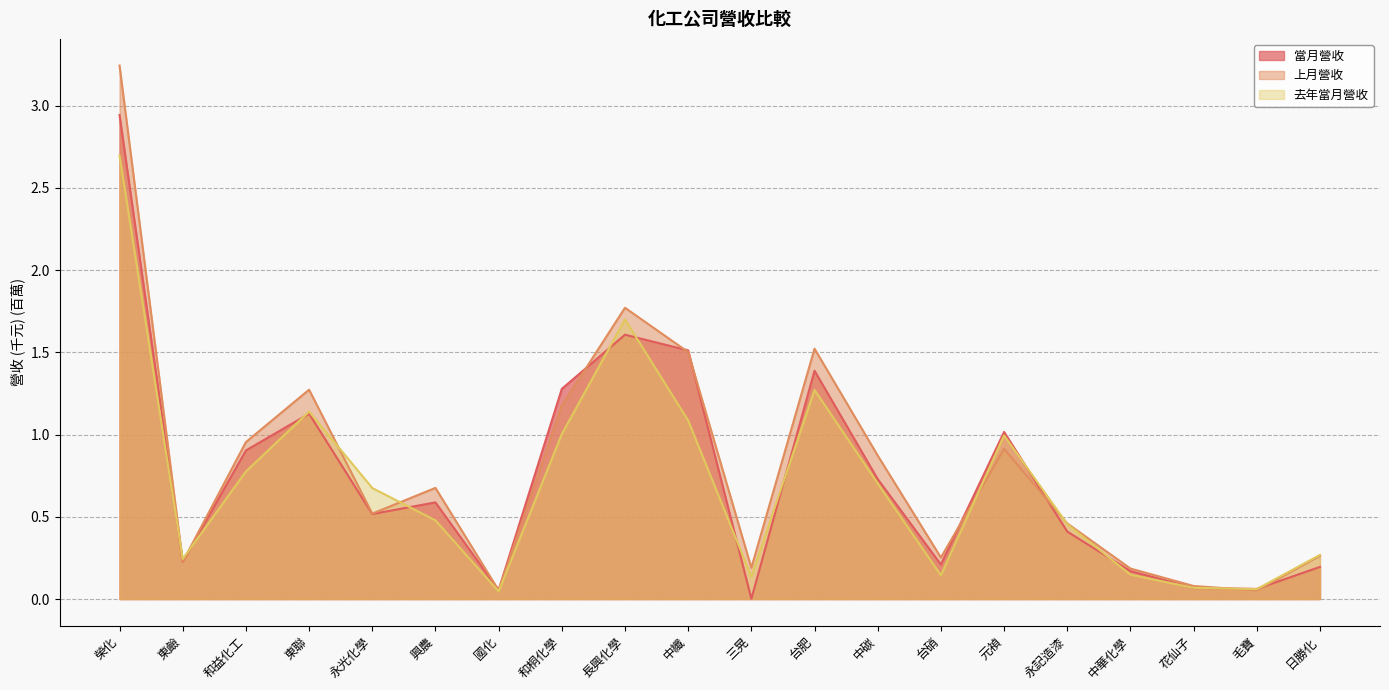

What is the difference between the maximum and second lowest values in the 當月營收 series?

2.9